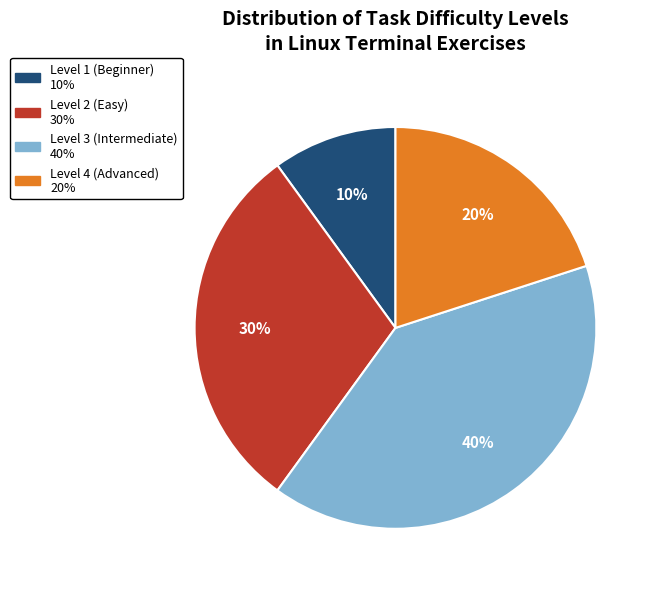

To the nearest percent, what is the average slice percentage?

25%